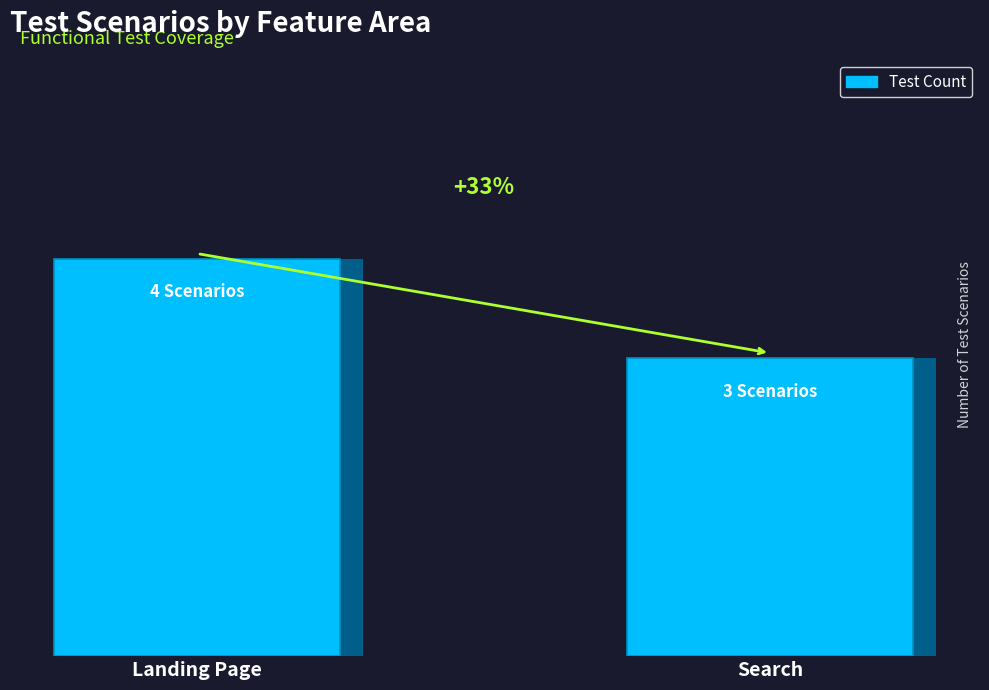

What value does the data have at Landing Page?

4